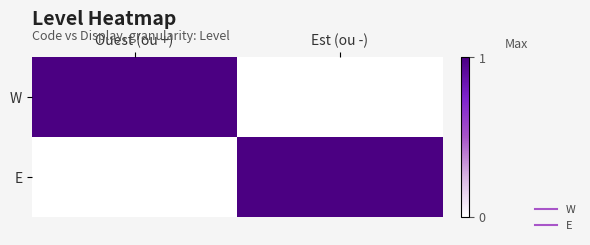

Count the number of data series in this chart.

2